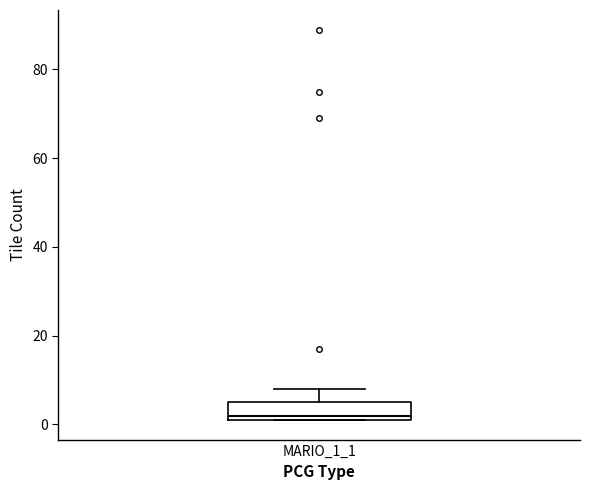

Read this box plot against the y-axis: the position of the median line, the range covered by the box, and the ends of both whiskers. The values are not printed on the chart, so give them approximately, as read against the axis.

median 2 (just above the box's lower edge), box 2 to 6, whiskers 2 to 8